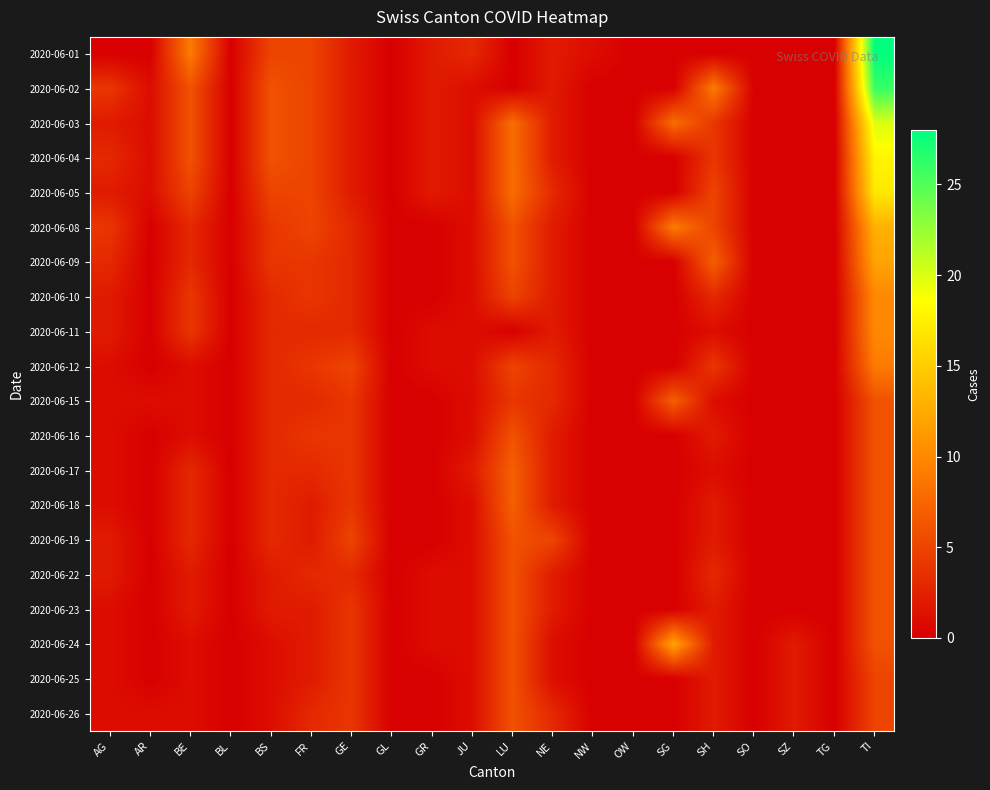

At how many categories does at least one series exceed 9?

2